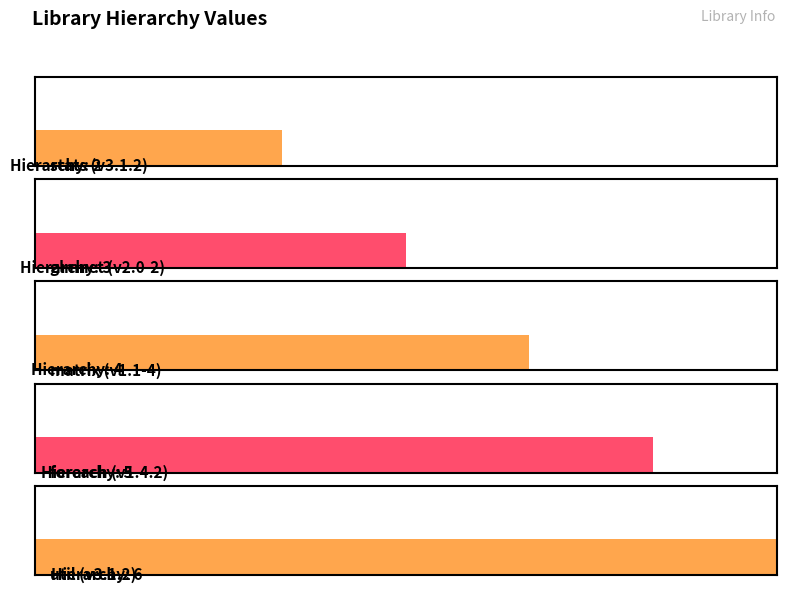

Count the number of categories in the chart.

5